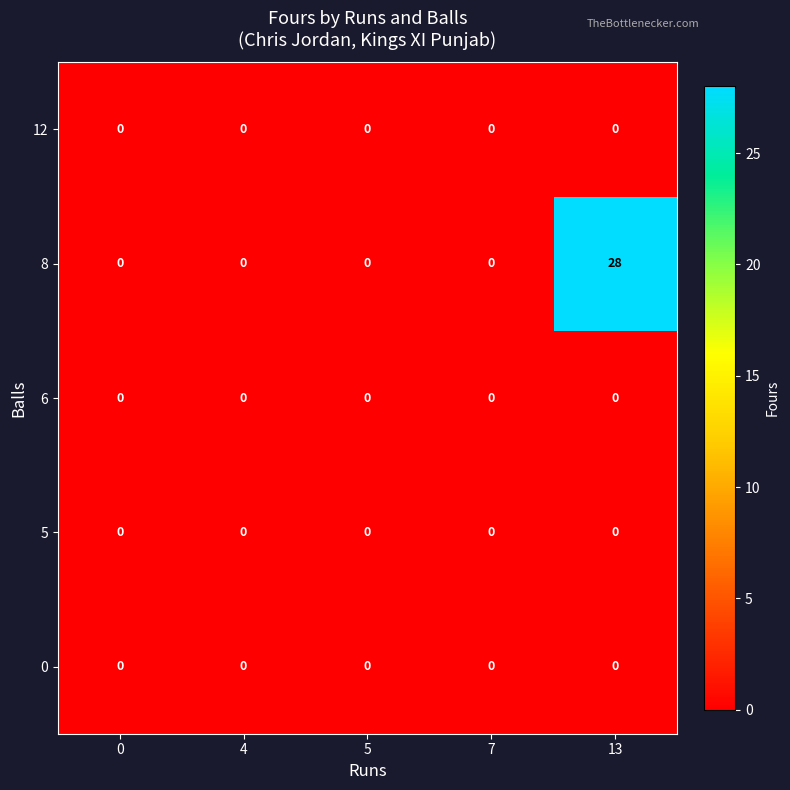

Reading left to right, extract all data points from this chart.

12: 0	0	0	0	0
8: 0	0	0	0	28
6: 0	0	0	0	0
5: 0	0	0	0	0
0: 0	0	0	0	0